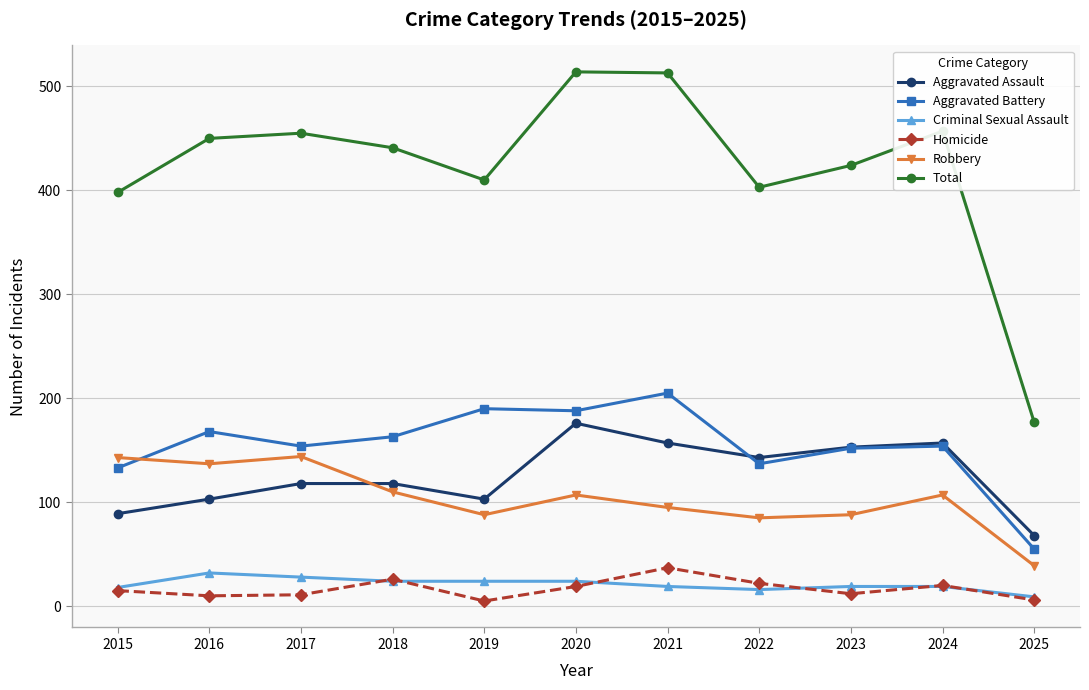

What is the difference between the Aggravated Battery values at 2018 and 2015?

30